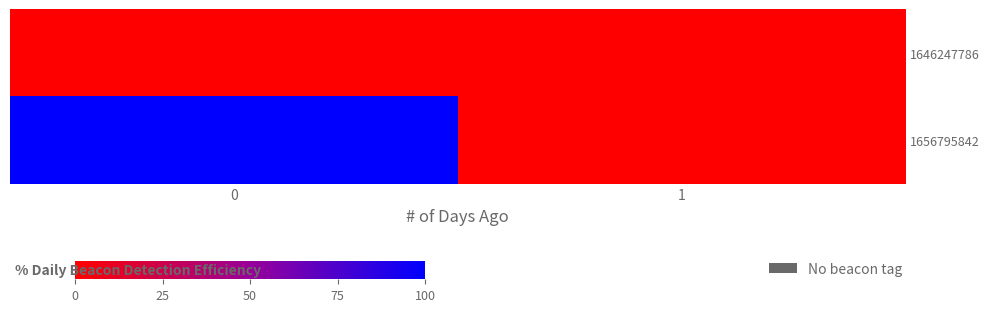

Which series has the largest range (max minus min)?

1656795842